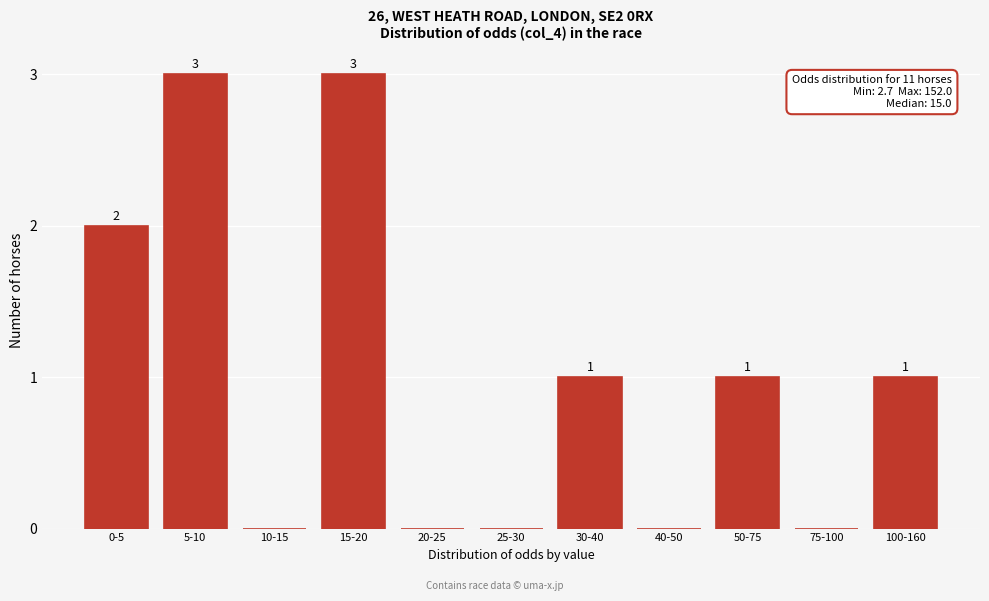

Reading left to right, what are all the values shown in this chart?

0-5=2	5-10=3	10-15=0	15-20=3	20-25=0	25-30=0	30-40=1	40-50=0	50-75=1	75-100=0	100-160=1